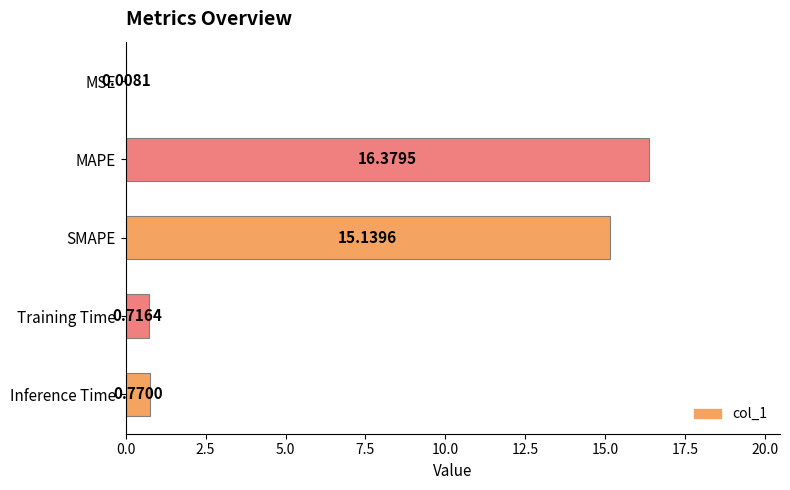

At which label is the value closest to 8?

SMAPE